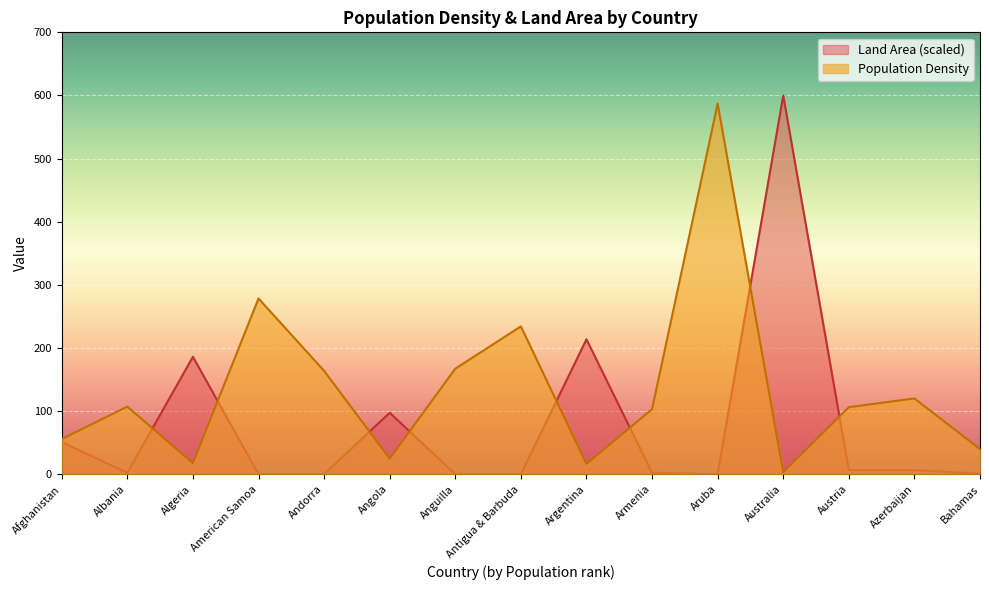

List the series in order of their overall mean, highest first.

Population Density, Land Area (scaled)